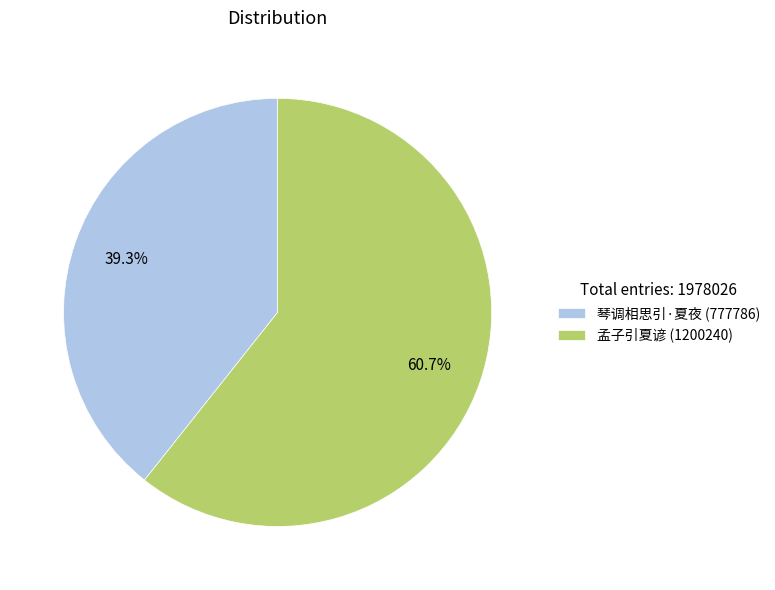

How many segments does this pie chart have?

2